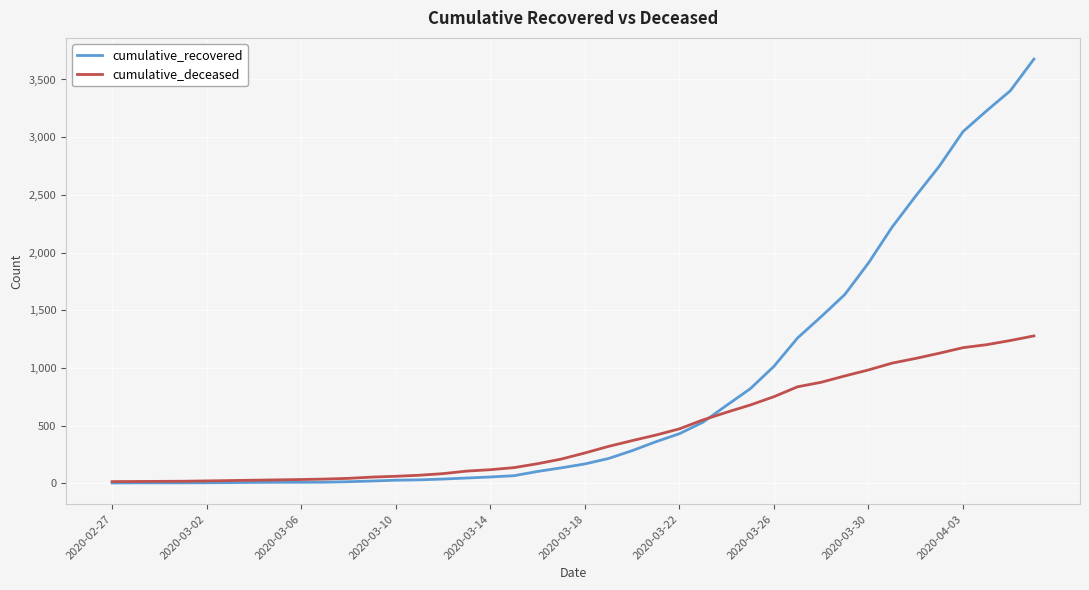

List the series in order of their overall mean, lowest first.

cumulative_deceased, cumulative_recovered